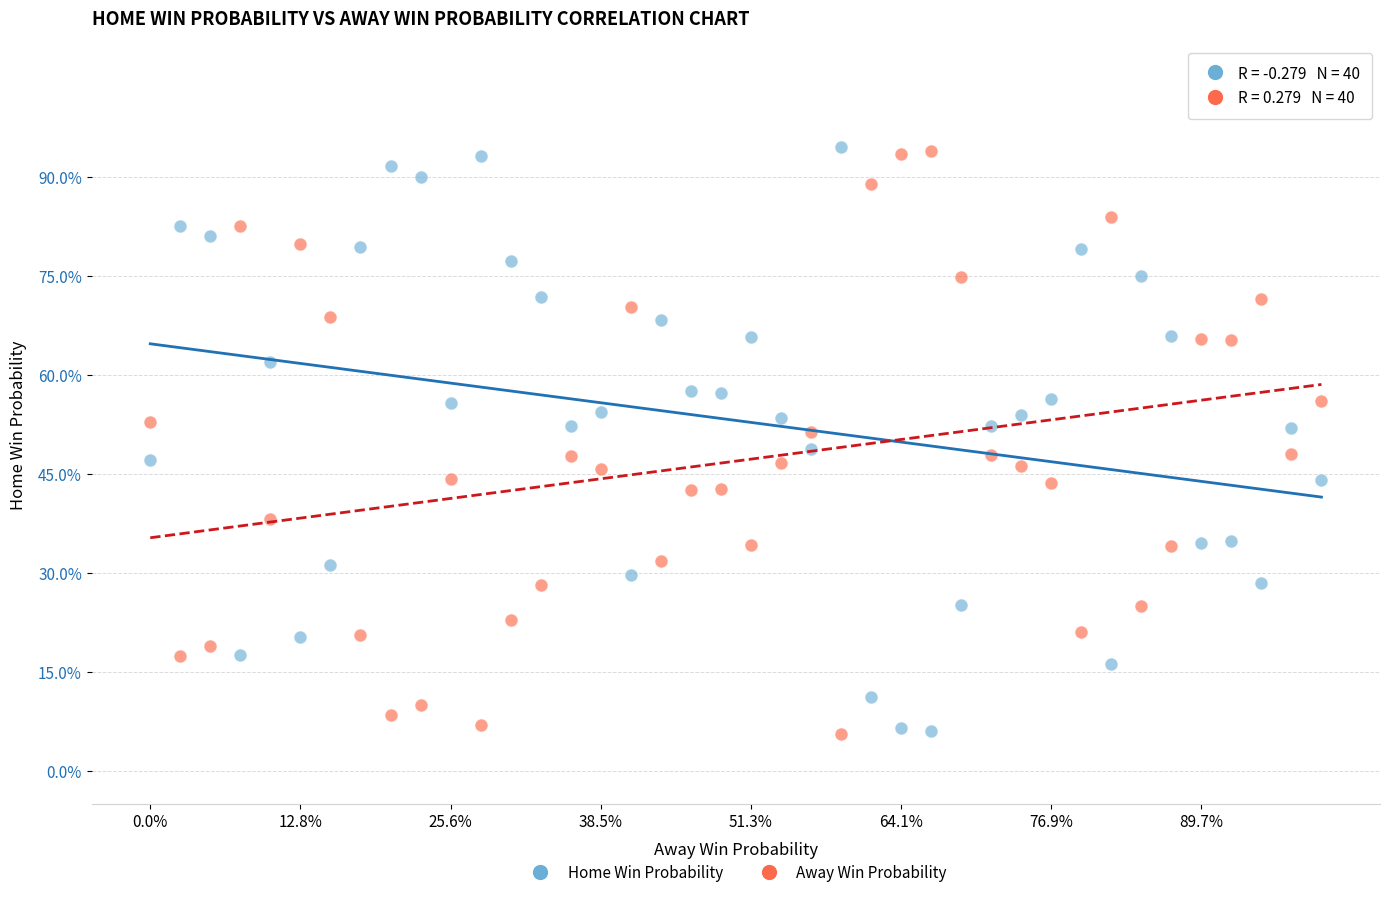

What are all the series names shown in the legend?

Home Win Probability, Away Win Probability